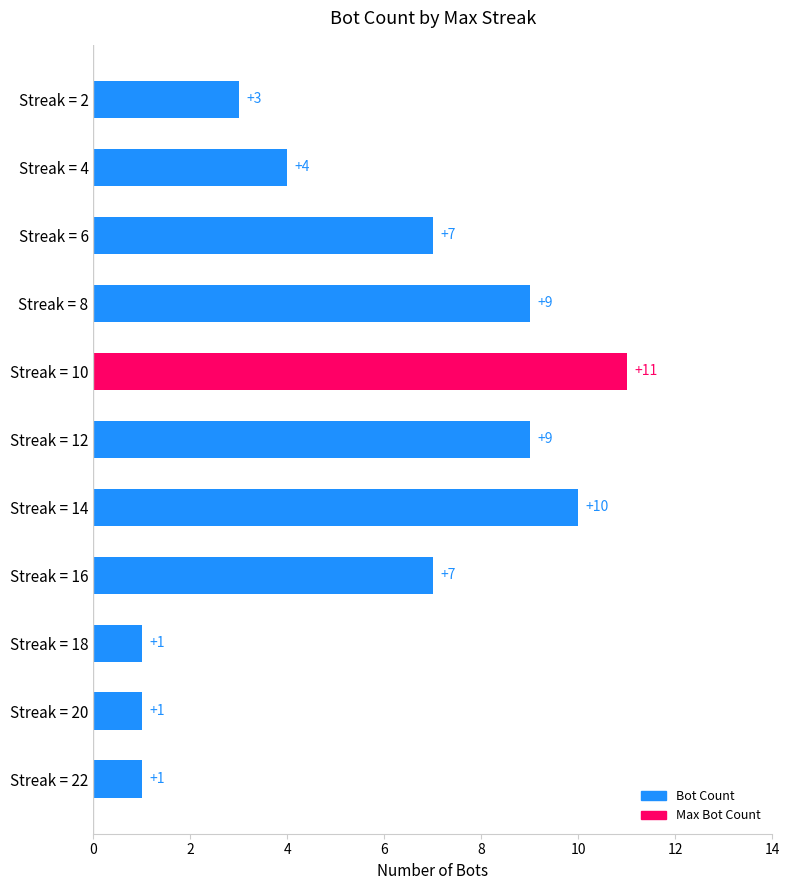

Reading bottom to top, what are all the values shown in this chart?

Streak = 22=1	Streak = 20=1	Streak = 18=1	Streak = 16=7	Streak = 14=10	Streak = 12=9	Streak = 10=11	Streak = 8=9	Streak = 6=7	Streak = 4=4	Streak = 2=3